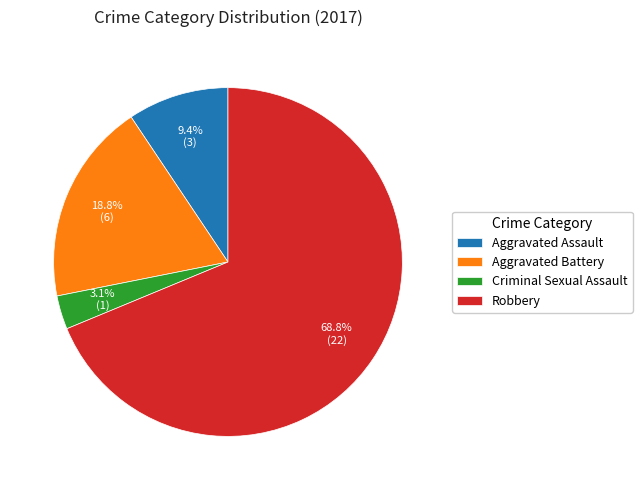

What is the smallest slice in the pie chart?

Criminal Sexual Assault